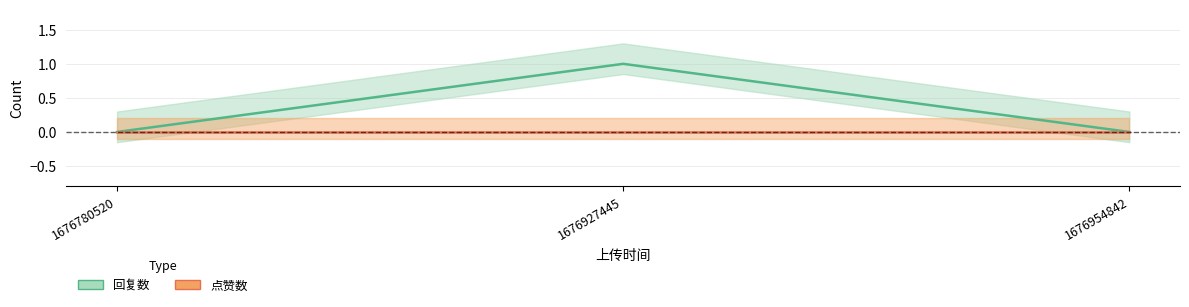

Reading left to right, transcribe all the data shown in this chart.

1676780520=0	1676927445=1	1676954842=0